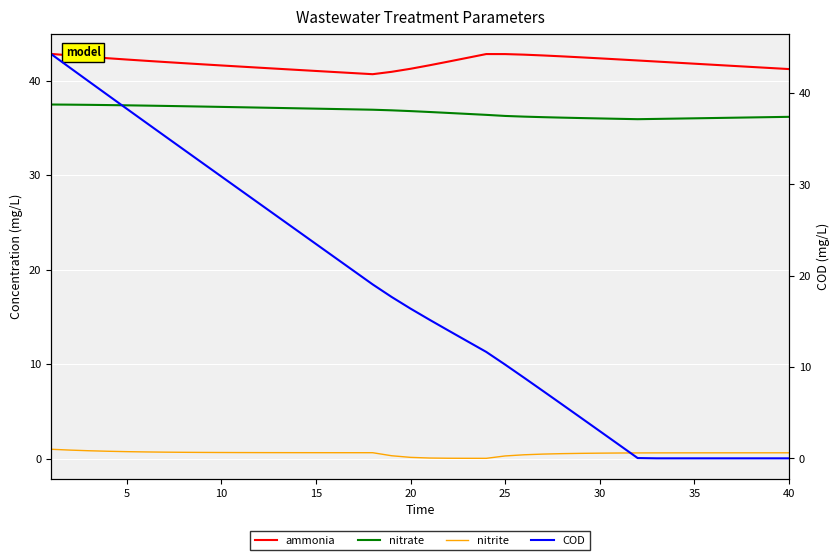

What is the greatest value displayed?

44.3